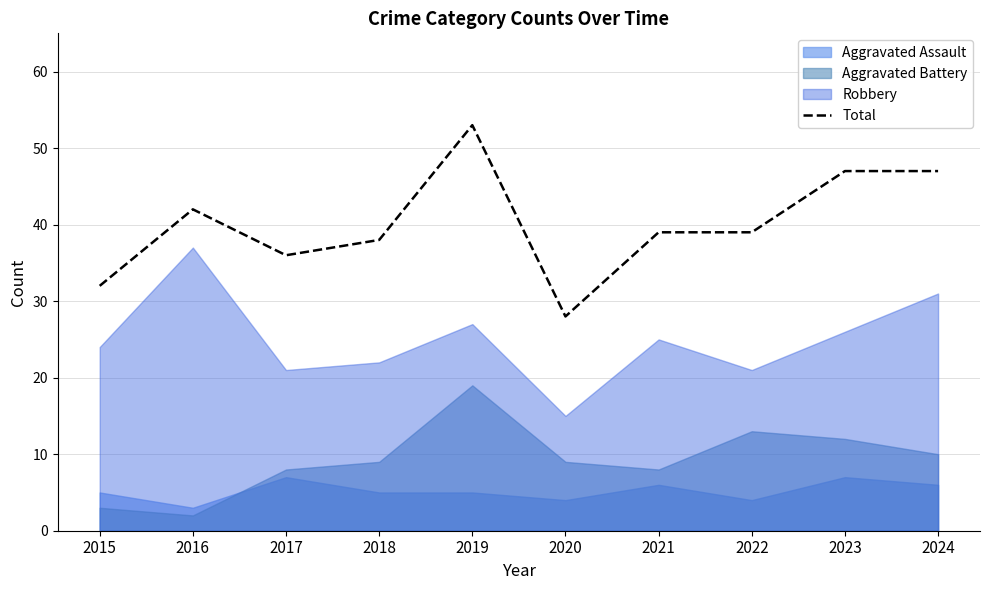

What is the smallest value displayed?

28